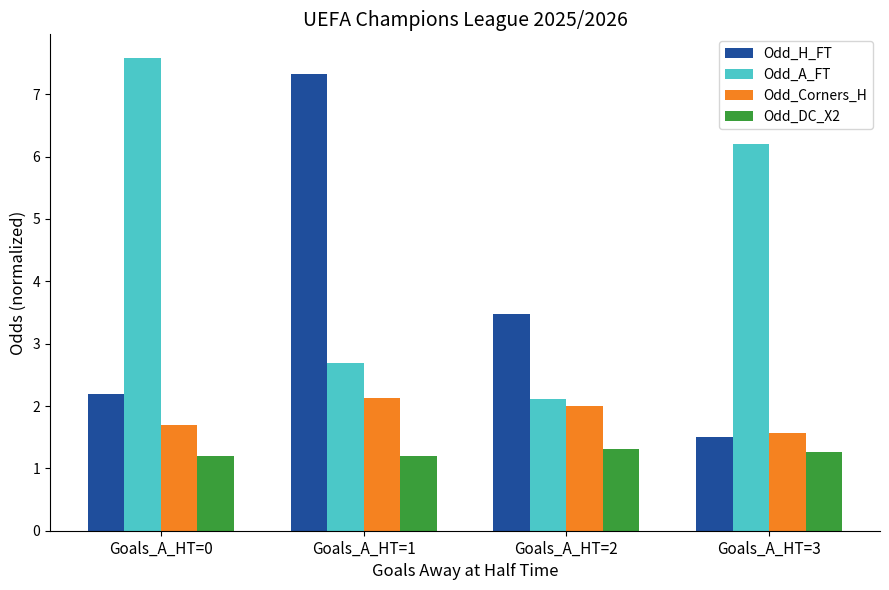

What is the value of the Odd_H_FT bar at the 3rd from the left?

3.5